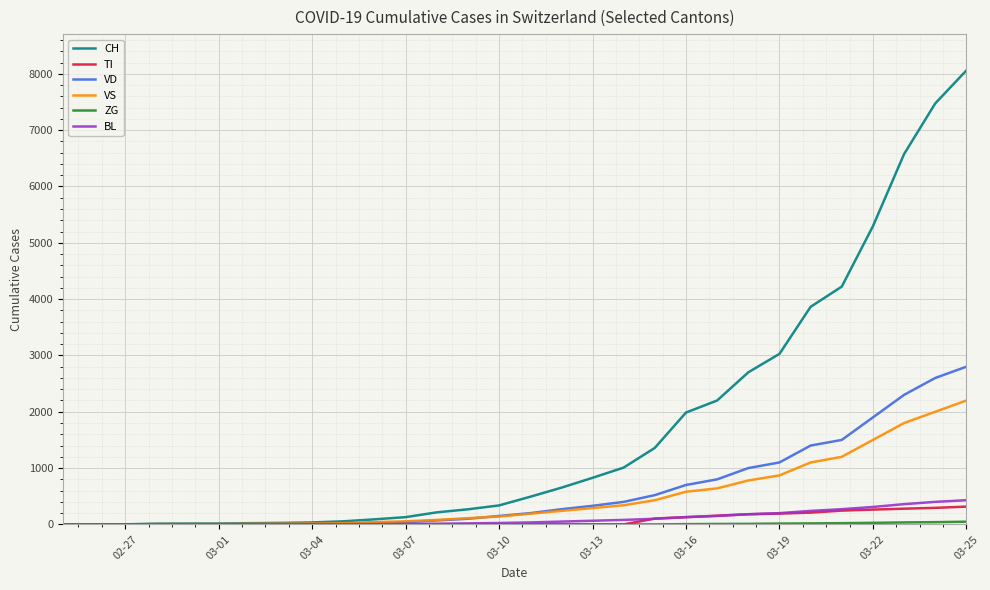

Which series has the largest total across all categories?

CH